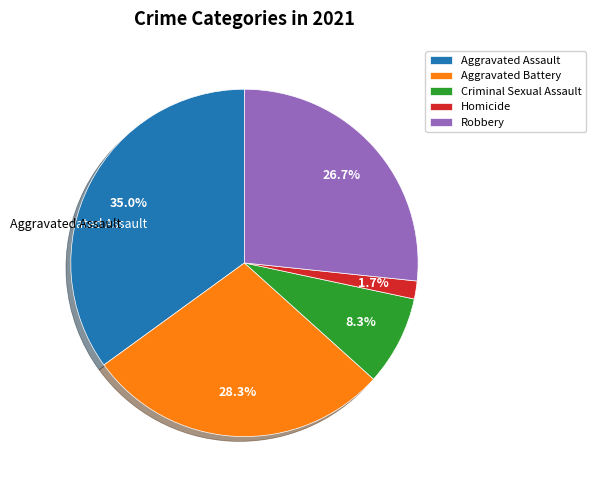

Between Homicide and Aggravated Battery, which is larger?

Aggravated Battery